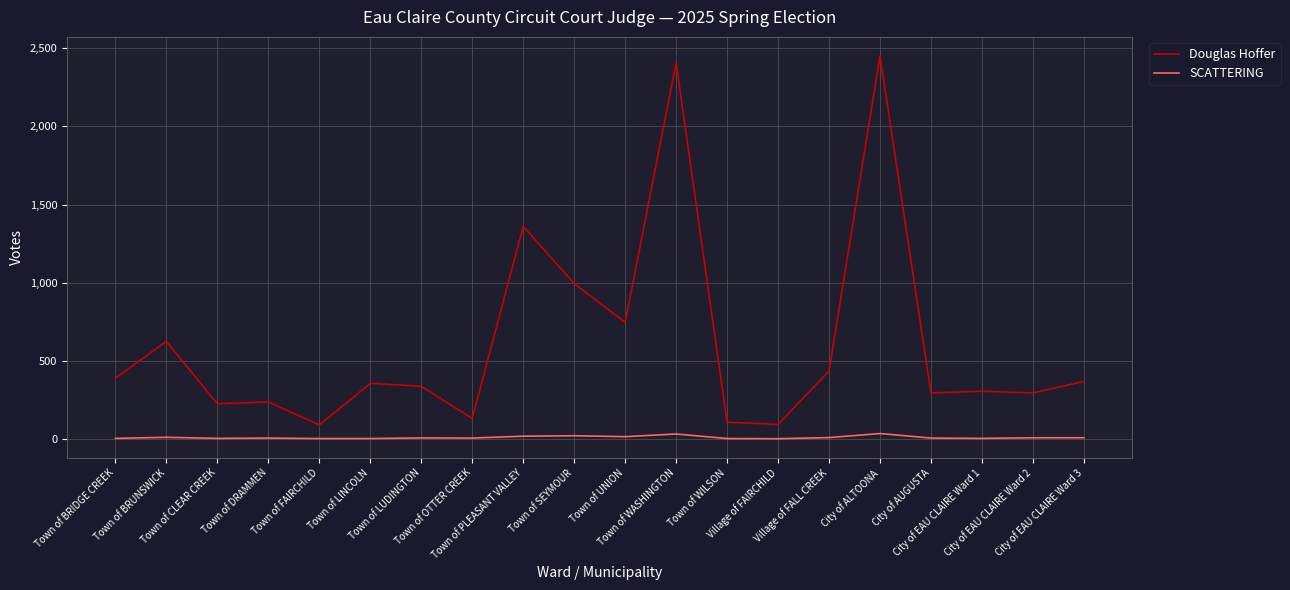

What is the sum of the SCATTERING values at City of AUGUSTA and Town of LINCOLN?

5